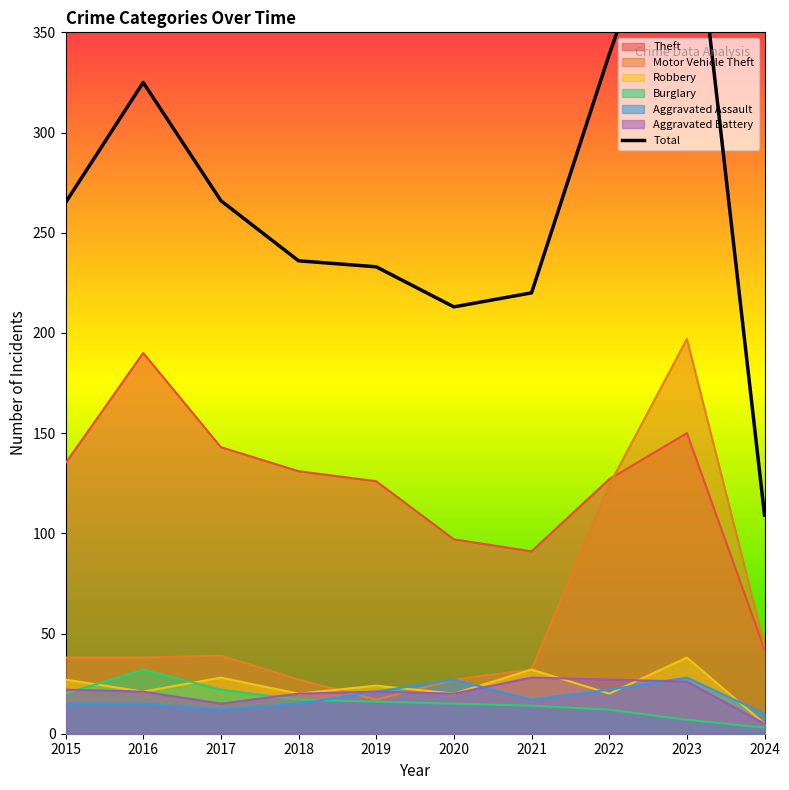

How many categories are shown in the chart?

10